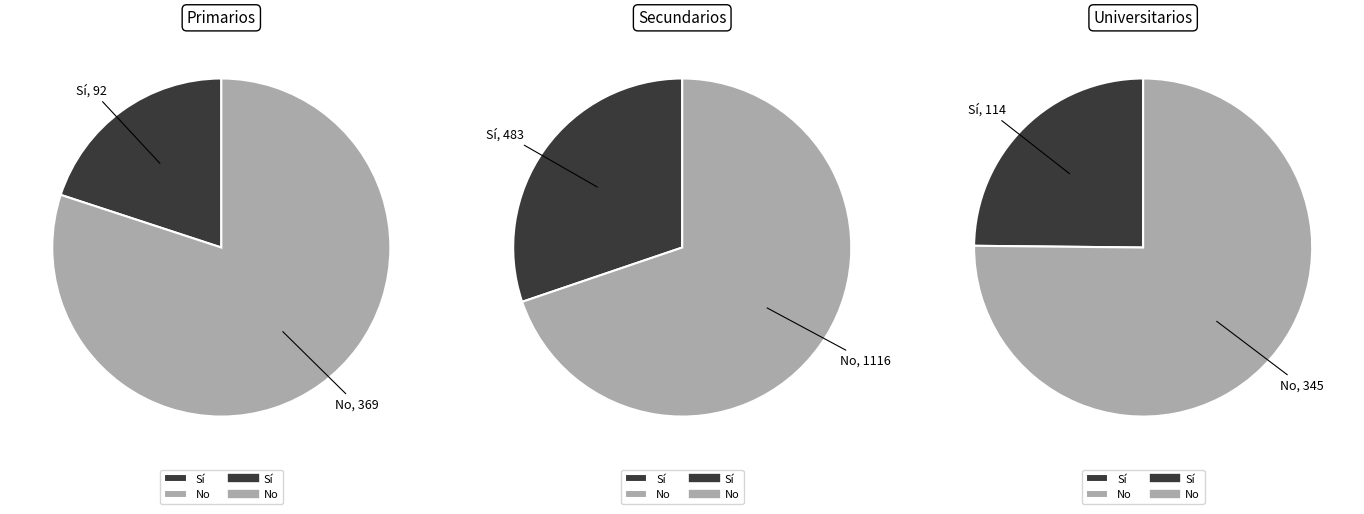

How many slices are in this pie chart?

2